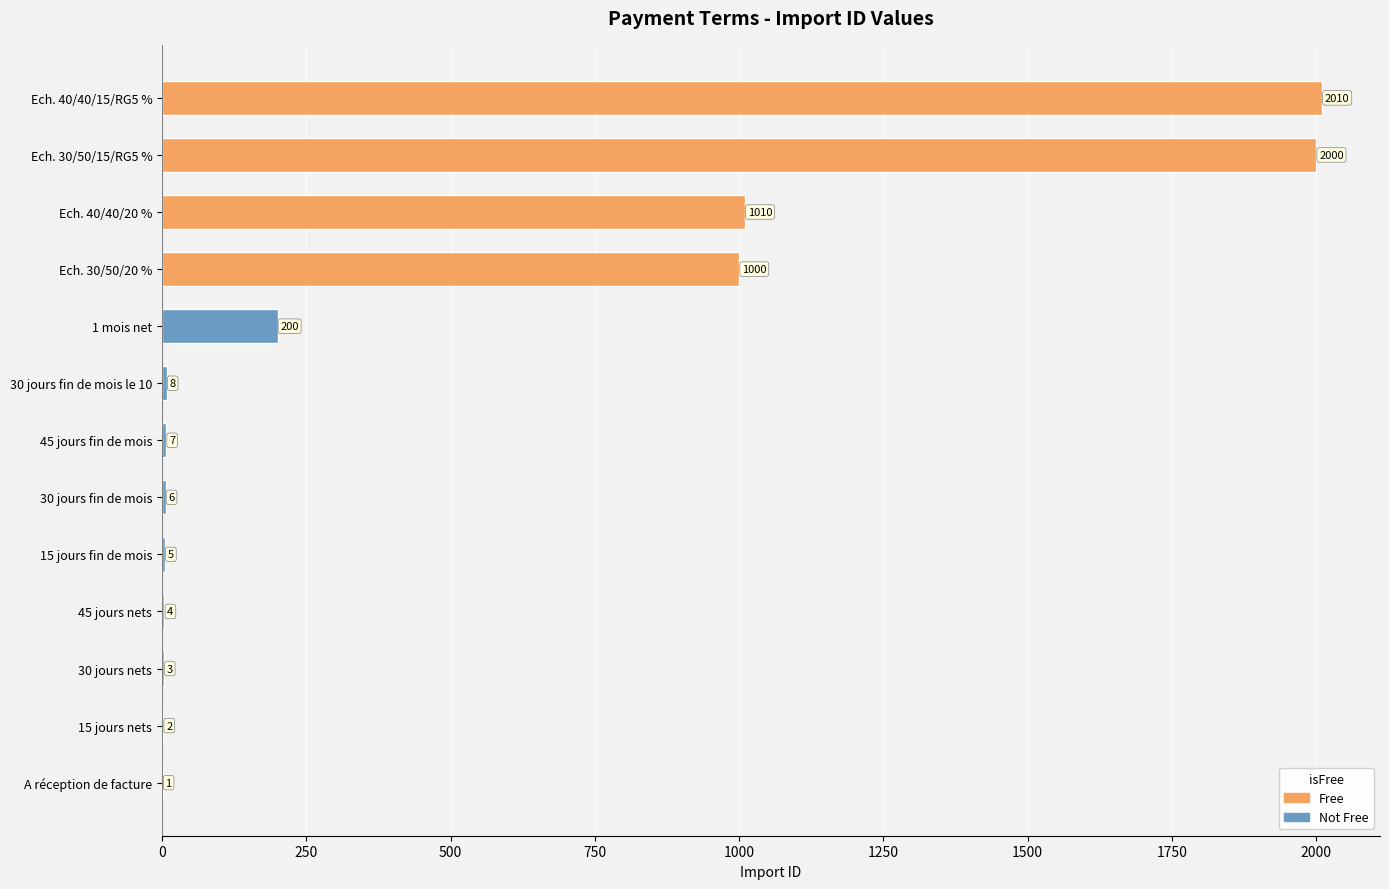

What is the minimum value shown in the chart?

1